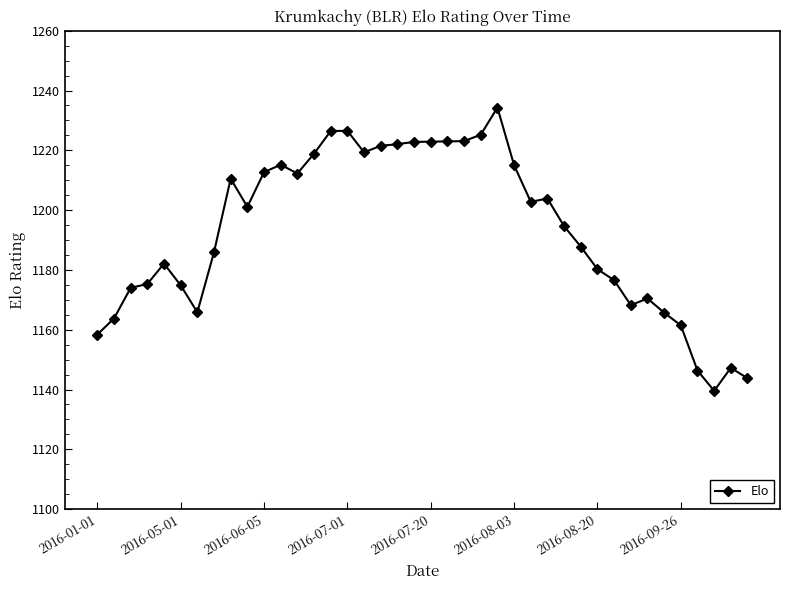

What is the difference between the maximum and second lowest values?

90.5